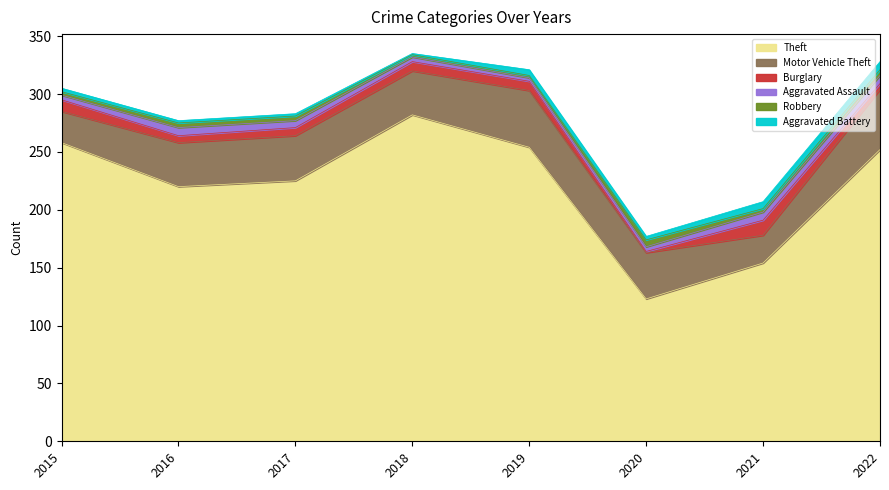

How many lines are shown in the chart?

6